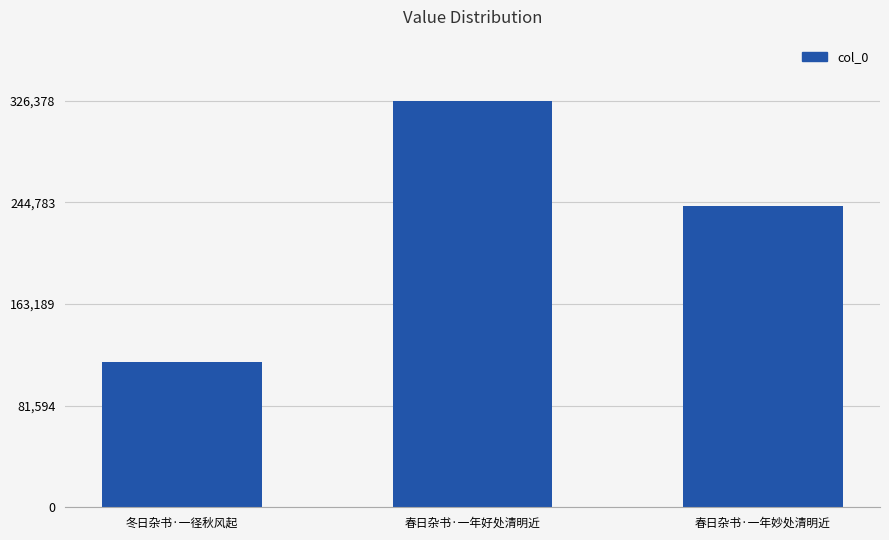

Where is the data nearest to the value 221689?

春日杂书·一年妙处清明近